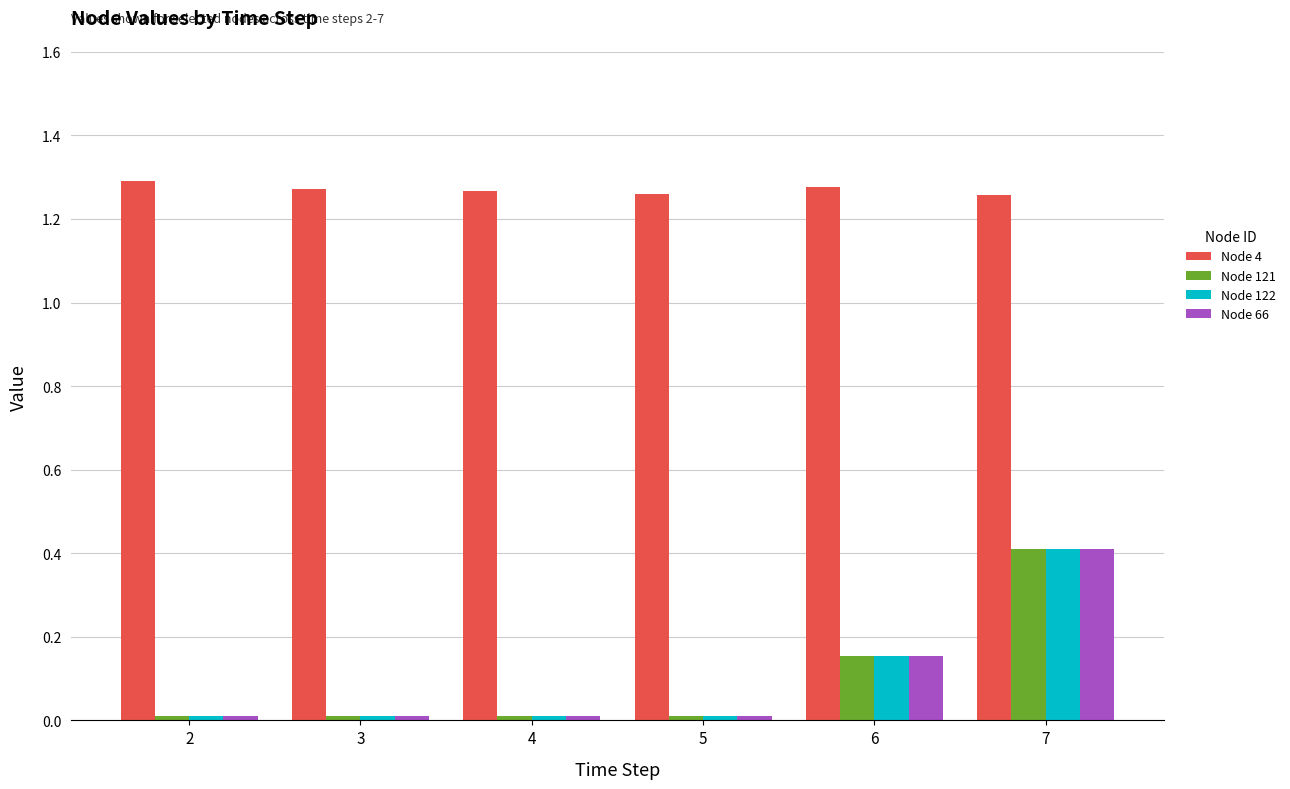

Which label corresponds to the largest value in the chart?

2